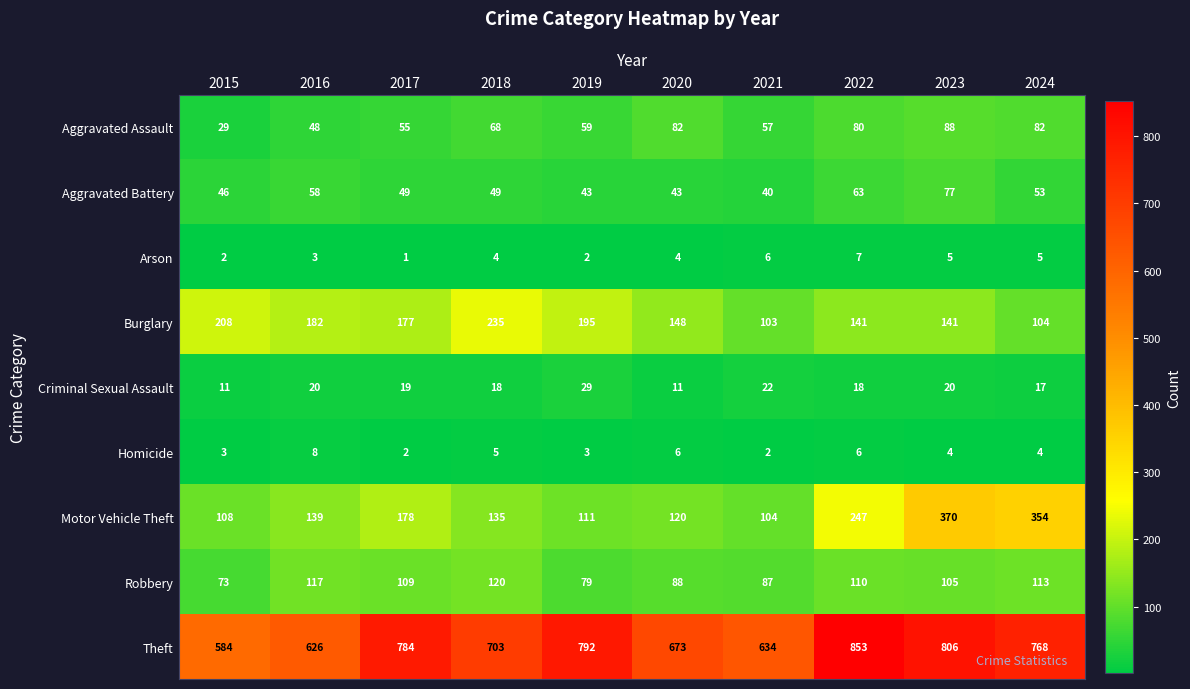

What is the difference between the maximum and minimum values in the Theft series?

269